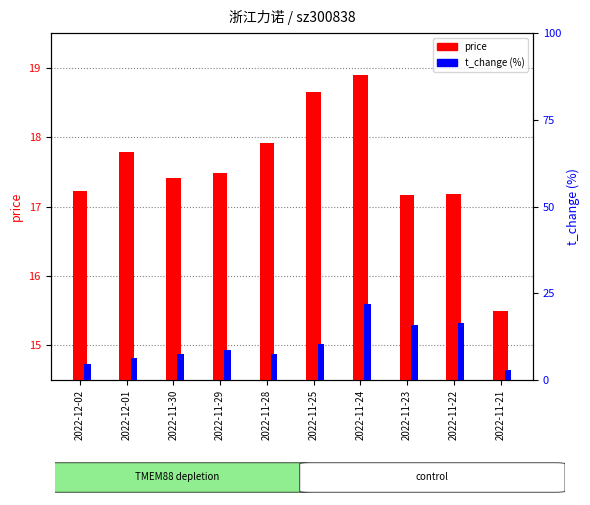

Is the value of price at 2022-12-02 greater than the value of t_change at 2022-11-21?

Yes